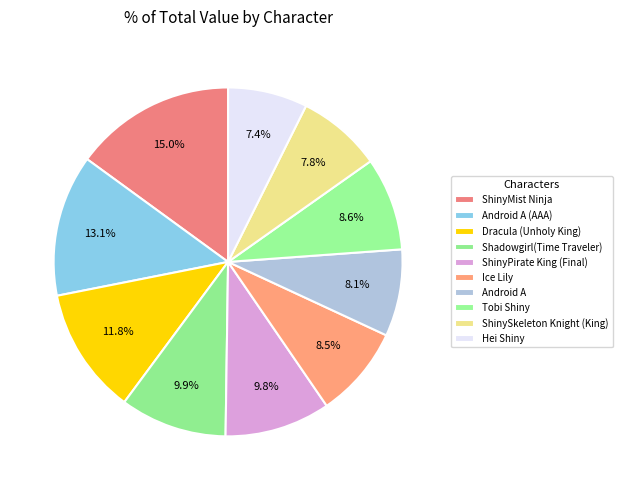

Between Hei Shiny and ShinySkeleton Knight (King), which is larger?

ShinySkeleton Knight (King)